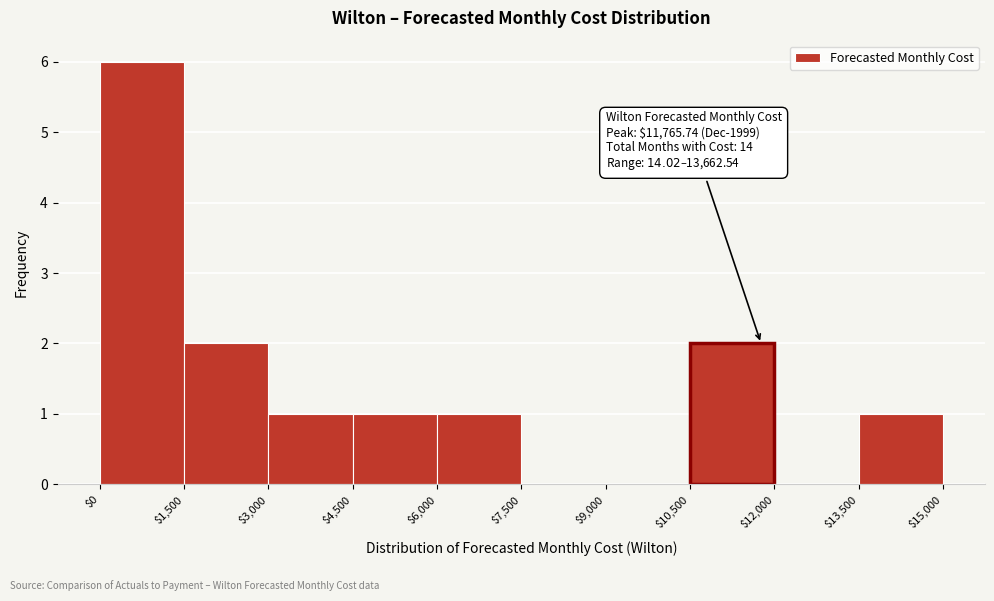

Which range on the x-axis has the tallest bar?

$0 to $1,500